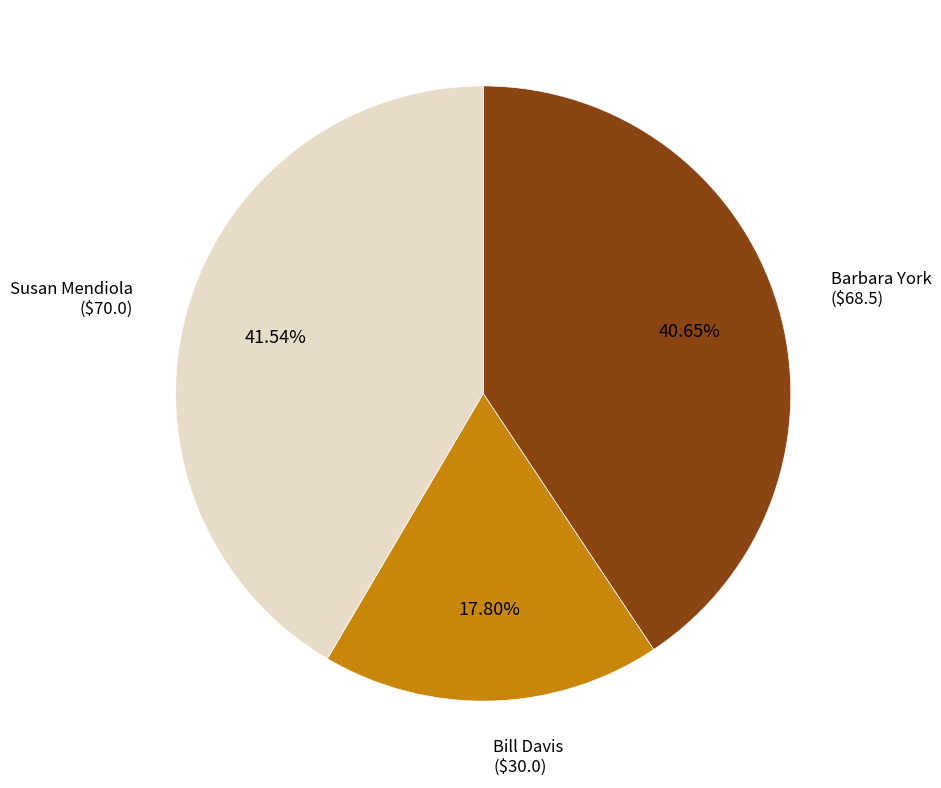

Is there any slice that represents more than half of the pie?

No